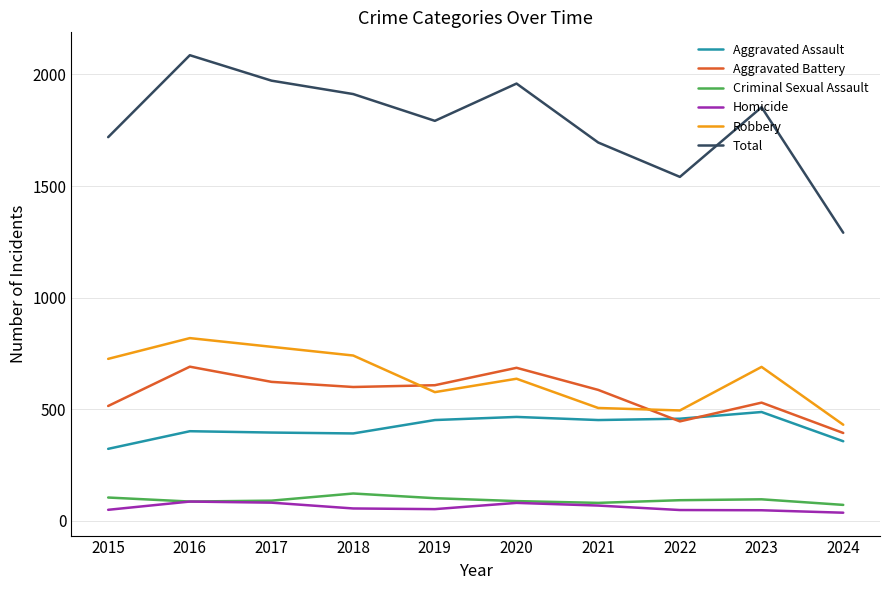

Where does the Homicide series first go above 56?

2016